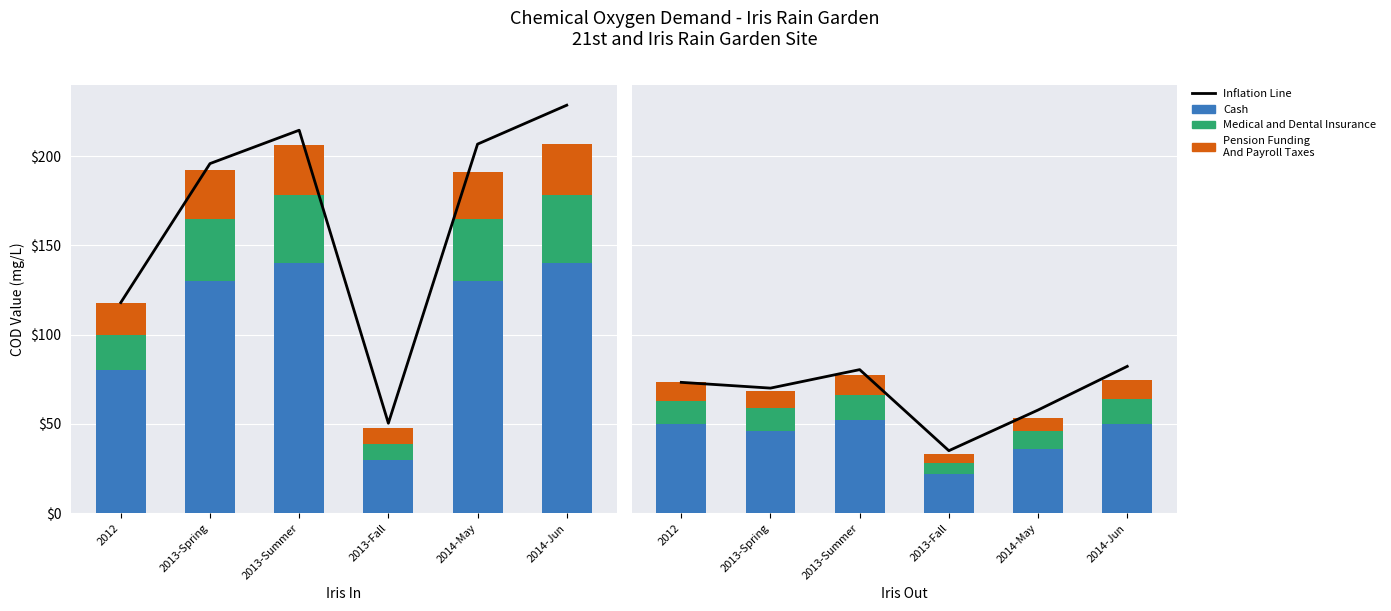

What is the difference between the second highest and minimum values in the Pension Funding
And Payroll Taxes series?

5.5